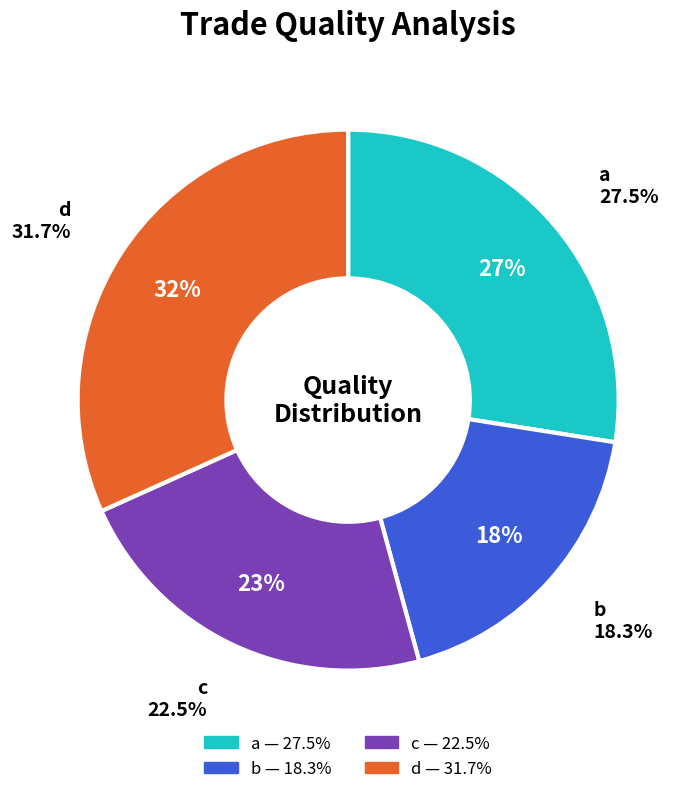

Which category has the biggest portion of the pie?

d